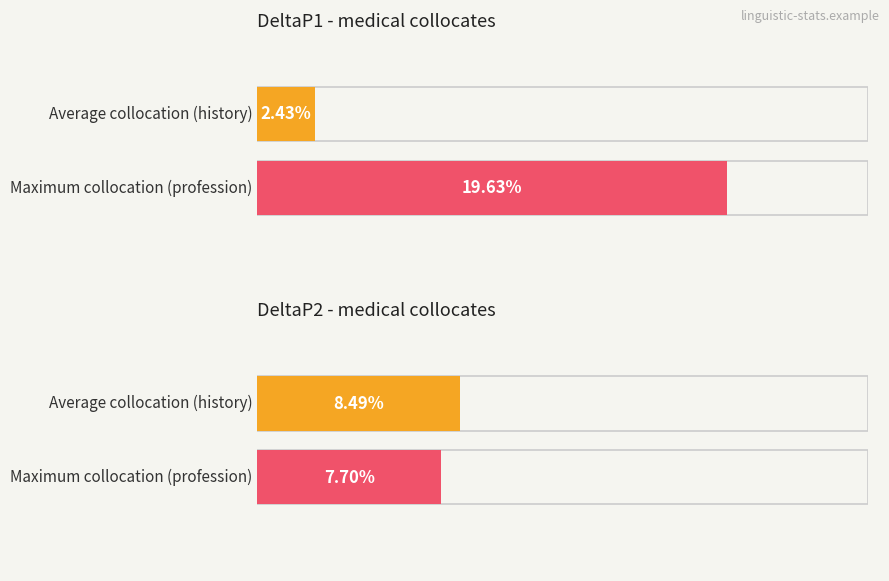

What are all the series names shown in the legend?

DeltaP1, DeltaP2